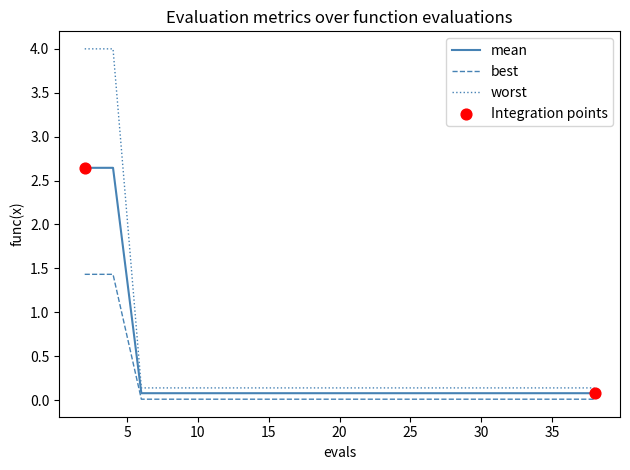

At how many categories does at least one series exceed 1?

2